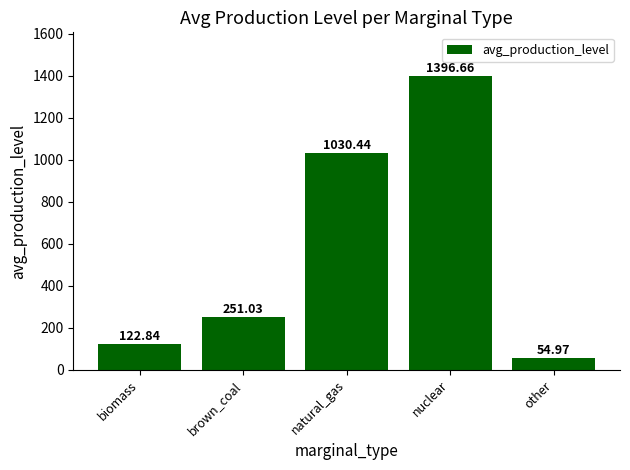

The chart shows a value of 832.9 at nuclear. True or false?

False